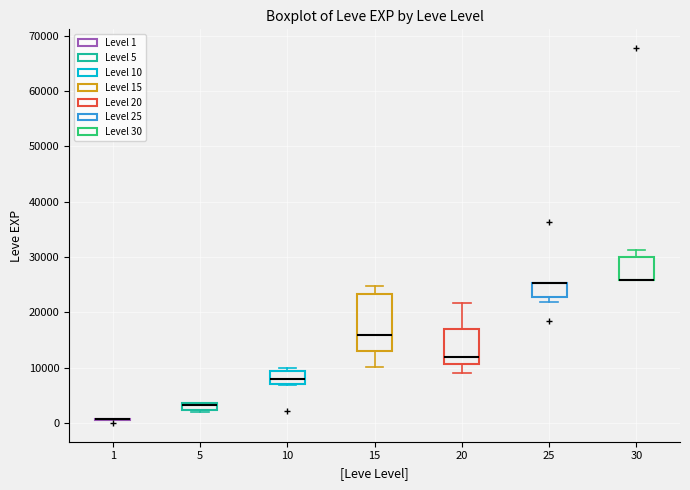

Where is the lower edge of the box at x = 30 on the y-axis? The values are not printed on the chart, so give them approximately, as read against the axis.

26000